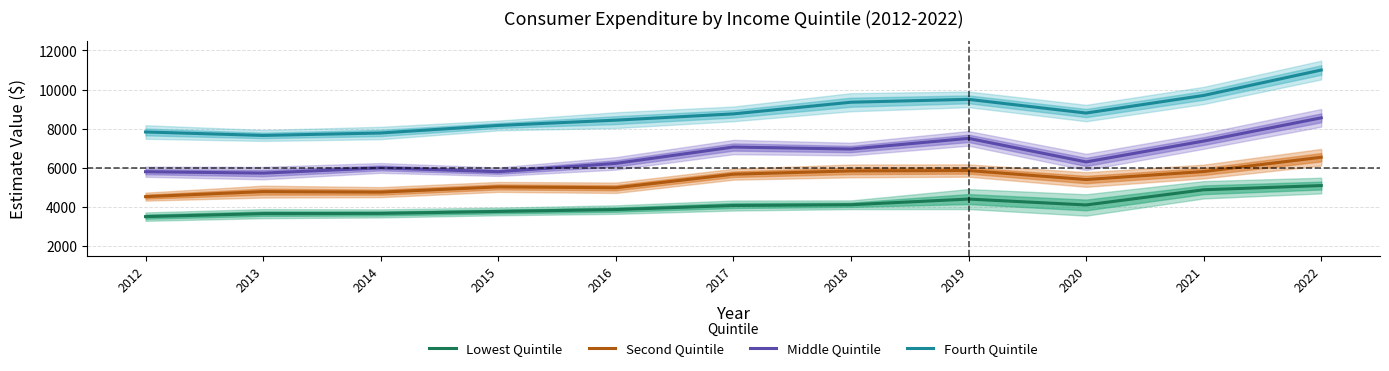

At 2016, list the series in order from largest to smallest.

Fourth Quintile, Middle Quintile, Second Quintile, Lowest Quintile